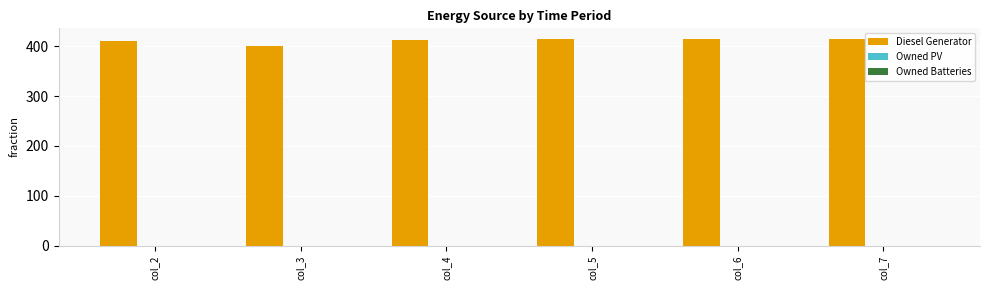

What is the value of the 5th bar from the left?

415